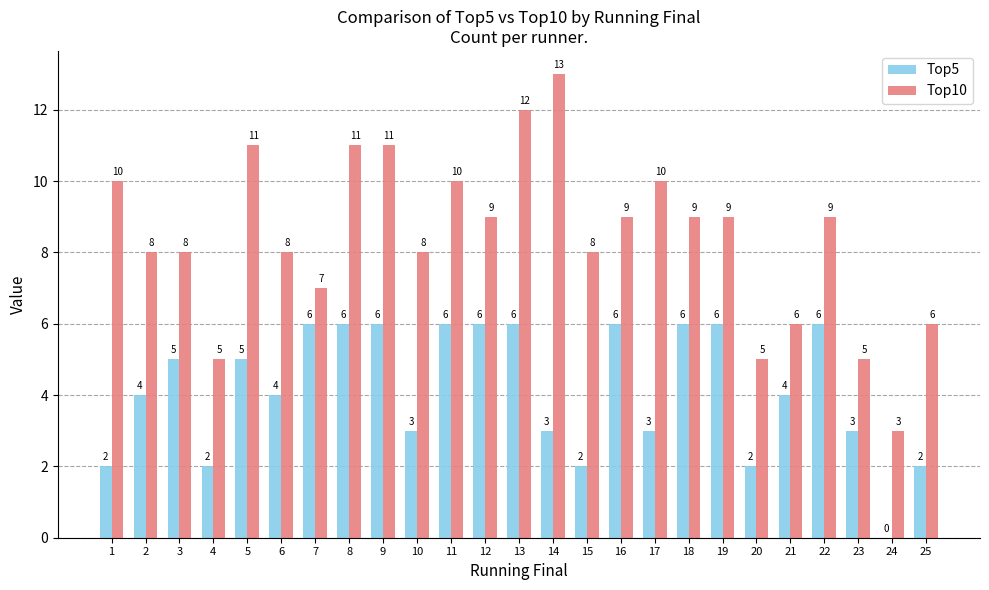

The Top10 series shows 19 at 8. True or false?

False